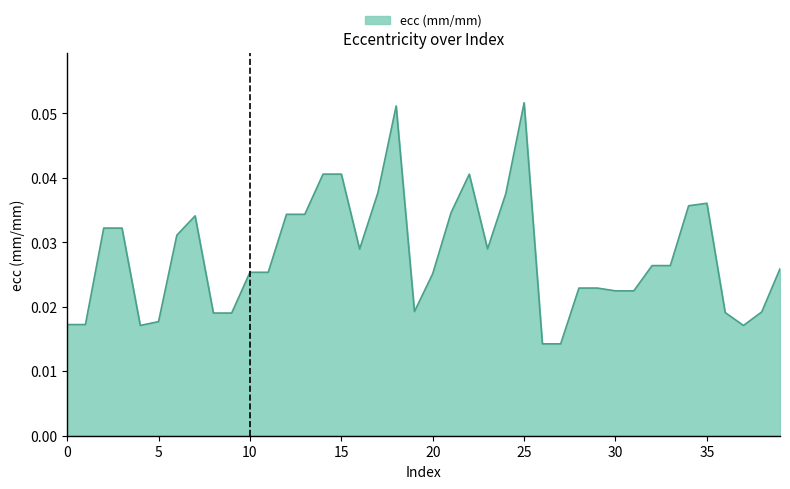

How many points are lower than both their immediate neighbors (excluding endpoints)?

5